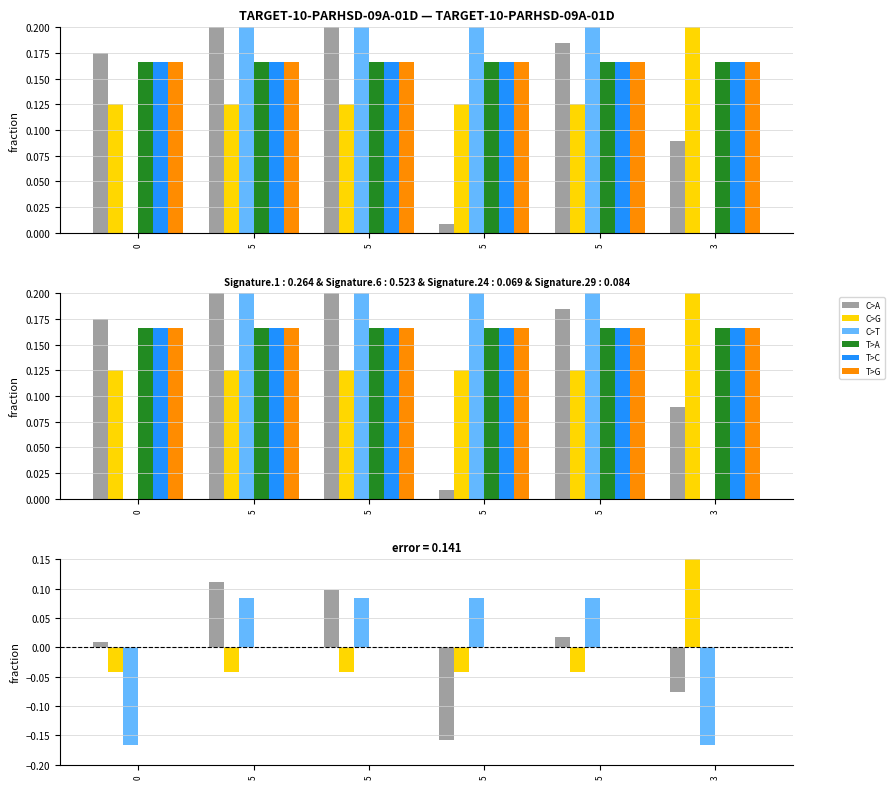

Rank the series by their maximum value, from lowest to highest.

T>A, T>C, T>G, C>T, C>A, C>G